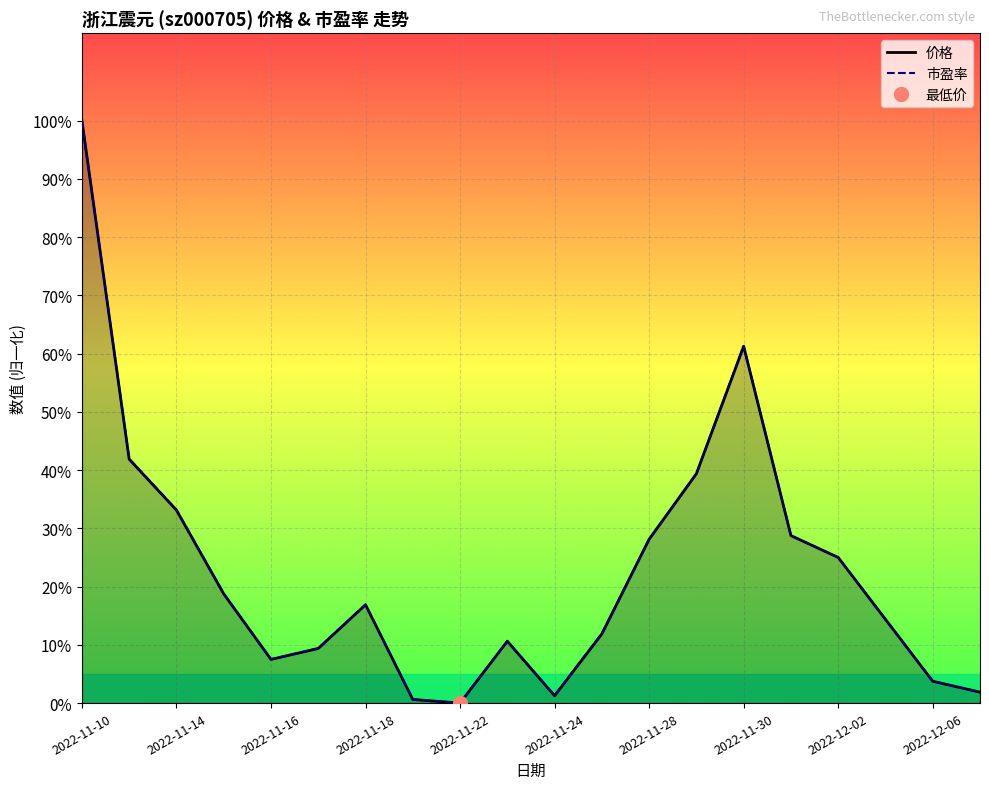

What is the difference between the maximum and minimum values in the 市盈率 series?

100.0